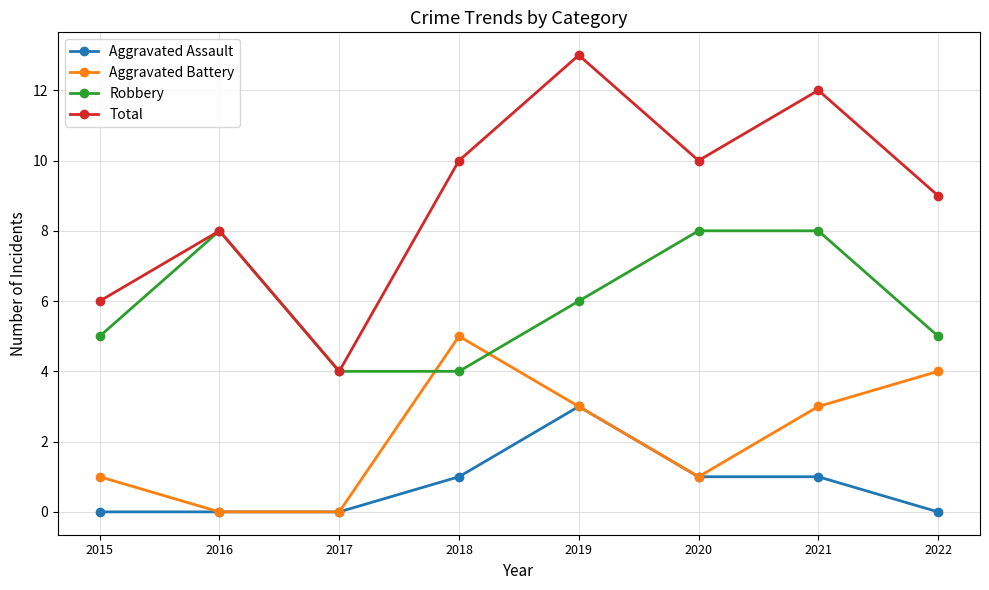

The value of Total at 2015 is 11. True or false?

False